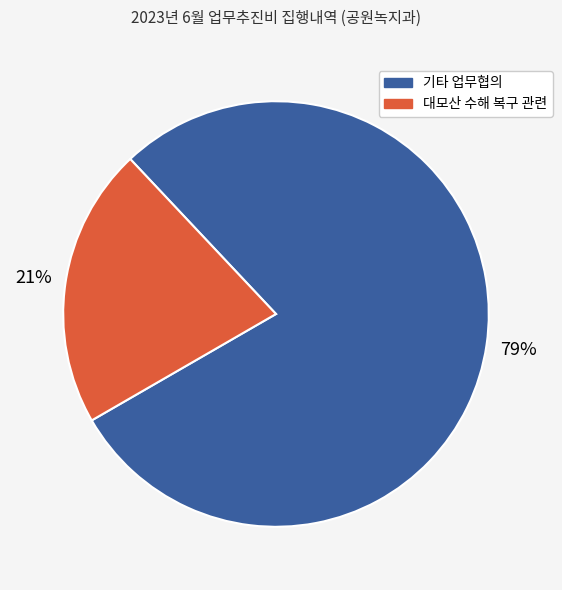

To the nearest percent, what is the average slice percentage?

50%